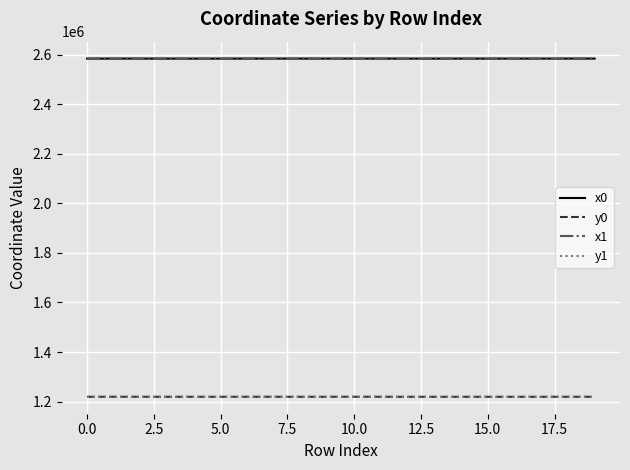

What is the average value of the x0 series?

2584760.4